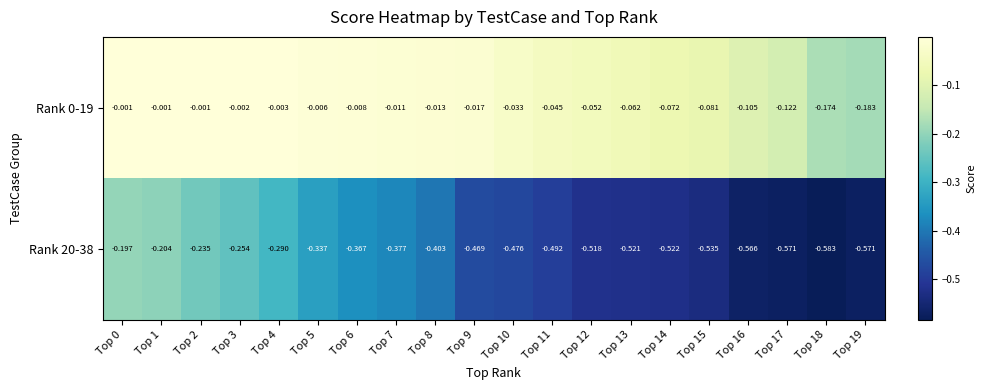

Is the value of Rank 0-19 at Top 11 greater than the value of Rank 20-38 at Top 6?

Yes